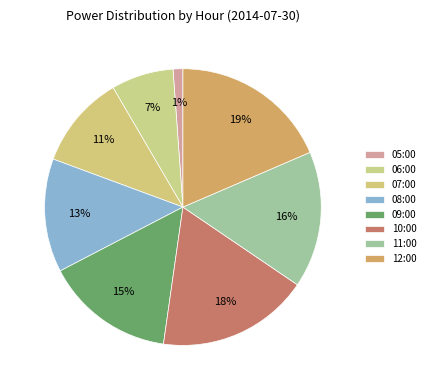

Count the number of slices in the pie.

8